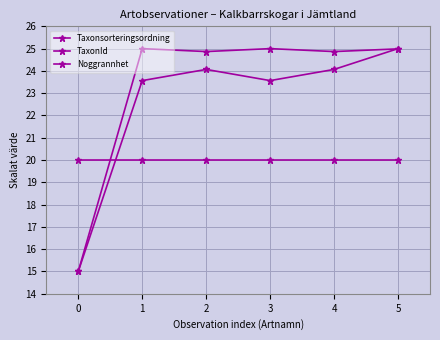

Does the chart have visible grid lines?

Yes